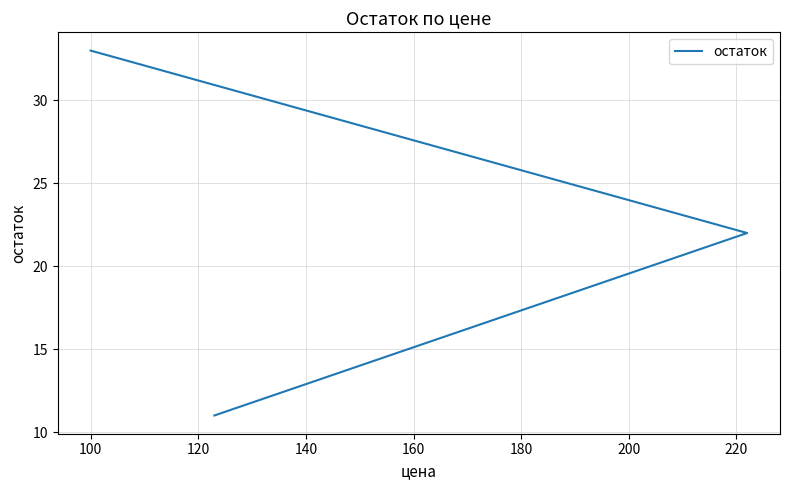

What is the sum of all values?

66